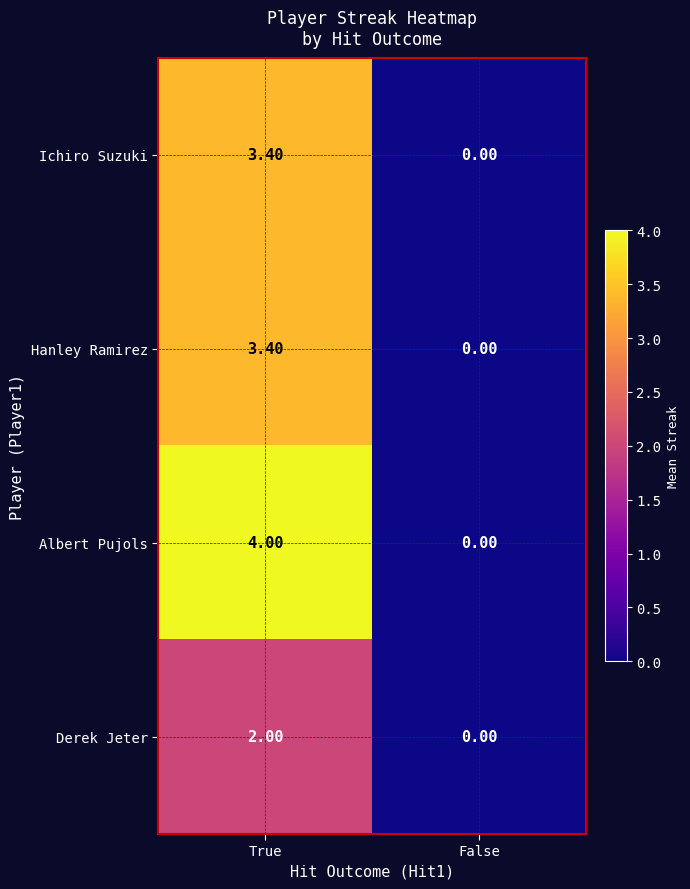

Where is Ichiro Suzuki nearest to the value 1?

False